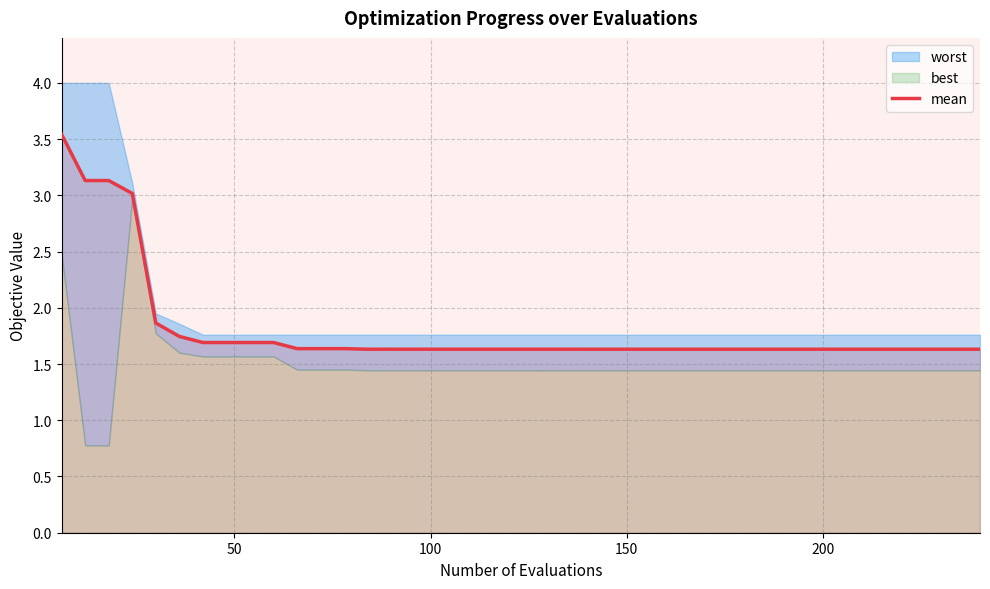

What is the minimum value for mean?

1.6